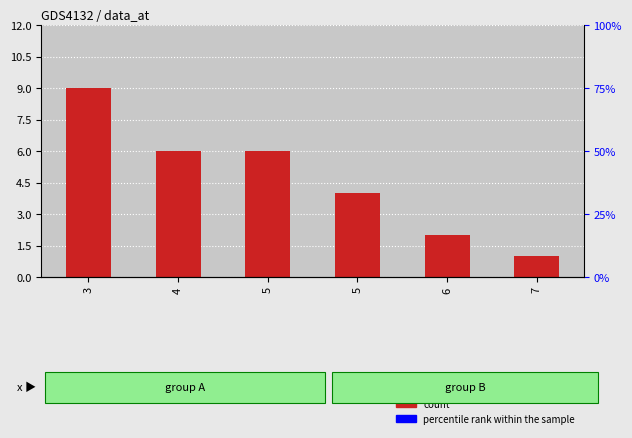

List the labels in order of value, largest first.

3, 4, 5, 5, 6, 7